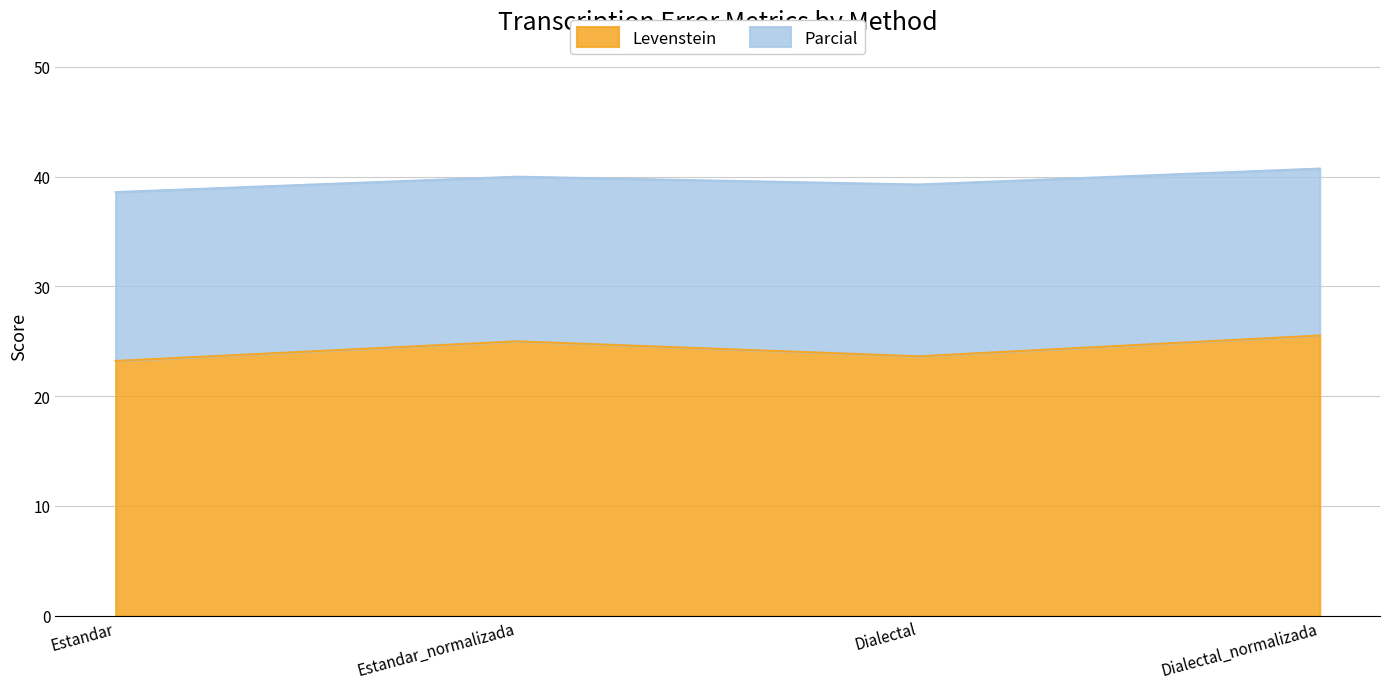

Reading right to left, transcribe all the data shown in this chart.

Levenstein: 25.5	23.6	25.0	23.2
Parcial: 40.7	39.3	40.0	38.6